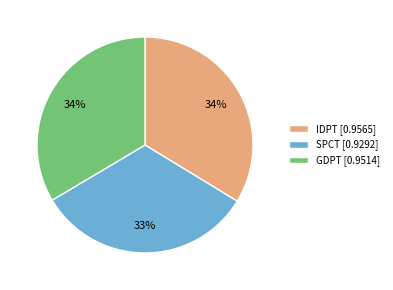

What is the smallest slice in the pie chart?

SPCT